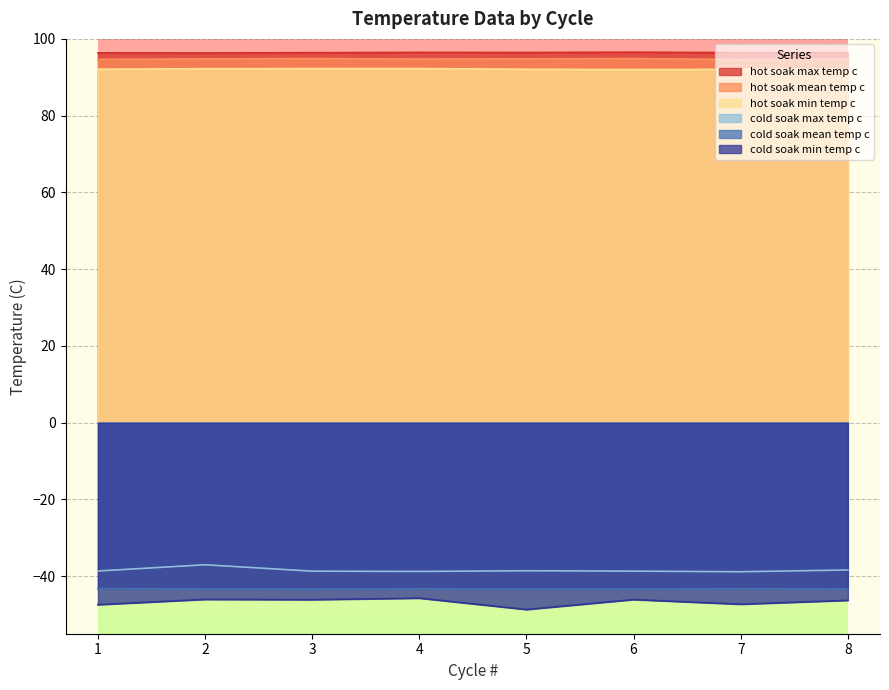

At which category is the sum across all series the highest?

2